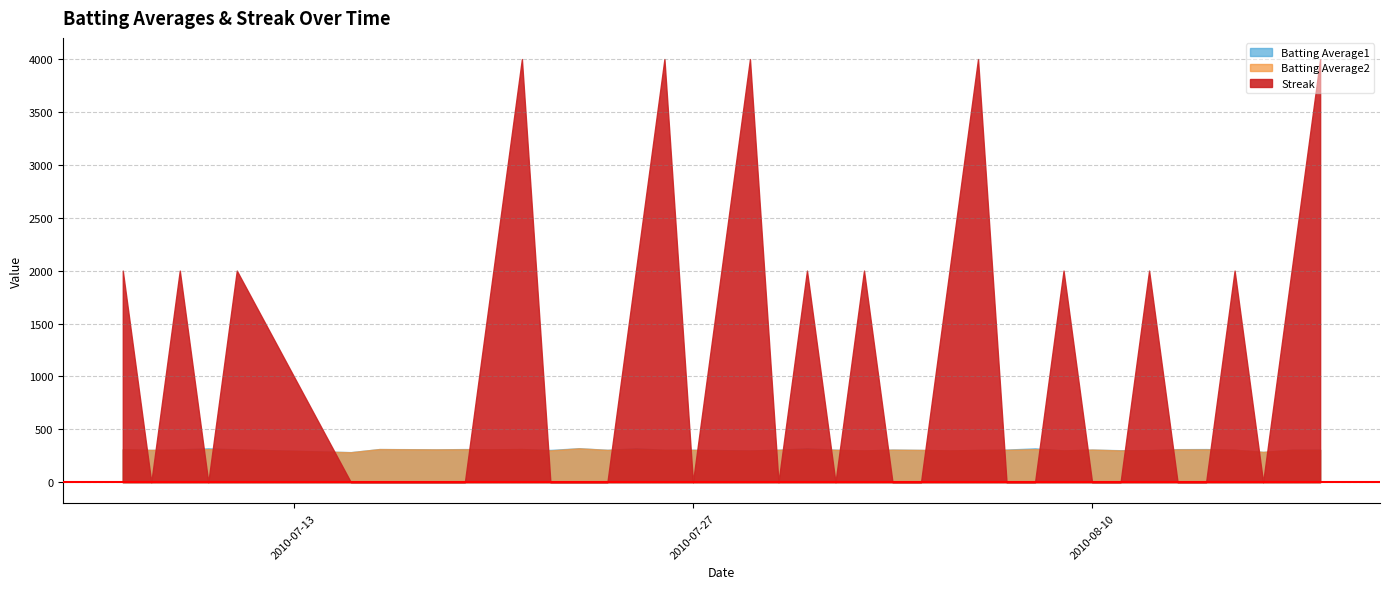

Where is the first local maximum for Batting Average2?

2010-07-10